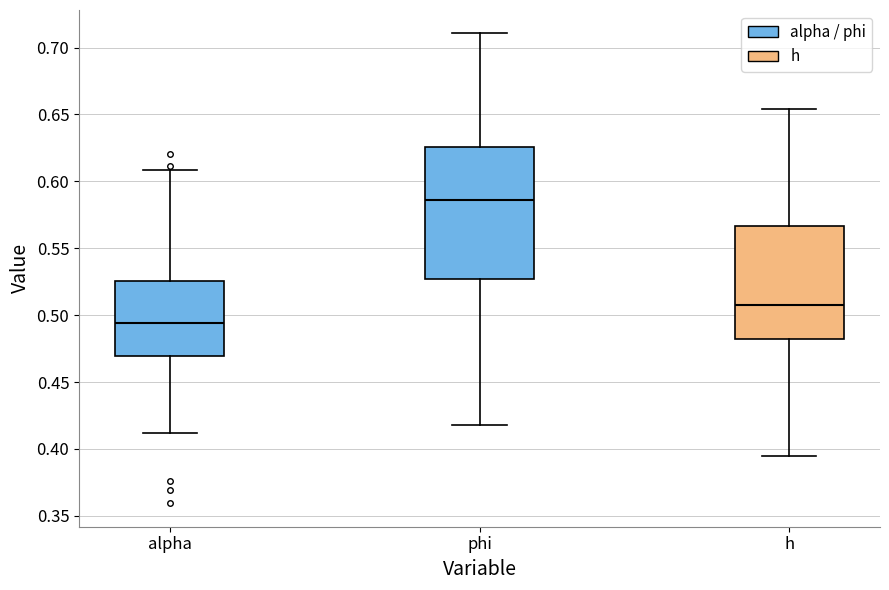

Which box has the highest median line?

phi